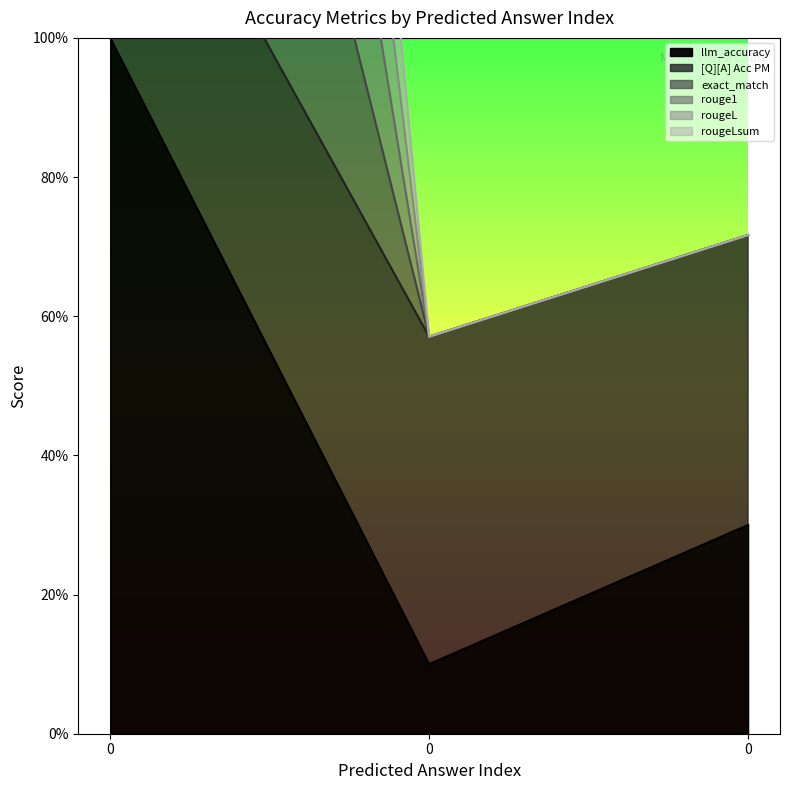

Rank the categories by rougeL value from lowest to highest.

0, 0, 0